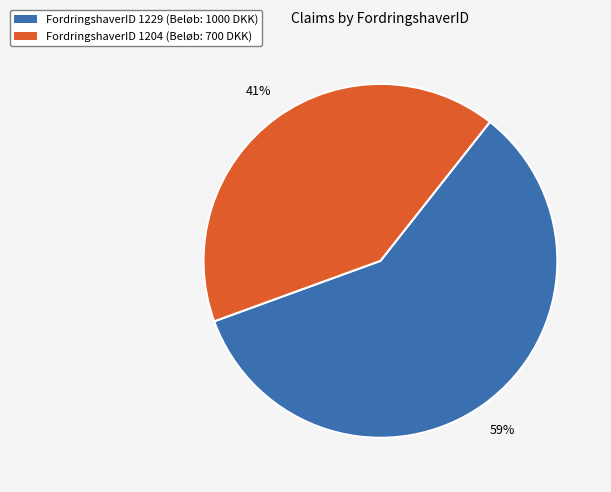

Is there a majority slice in this chart?

Yes